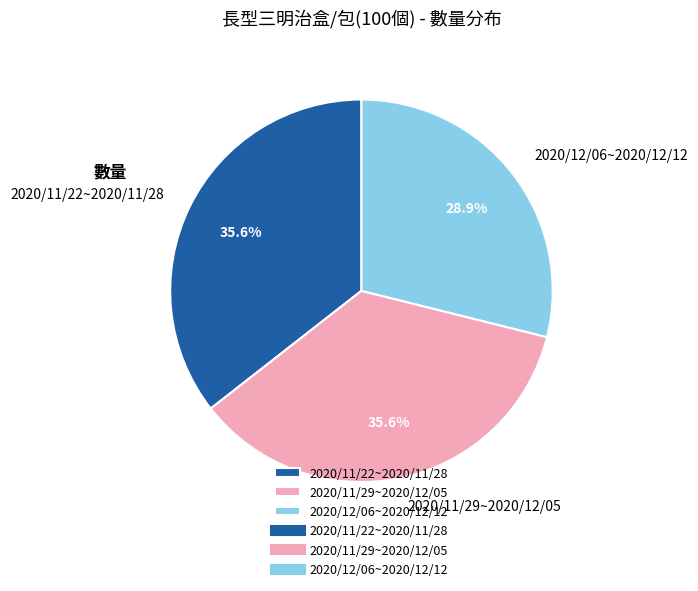

True or false: 2020/12/06~2020/12/12 accounts for 29% of the total.

True